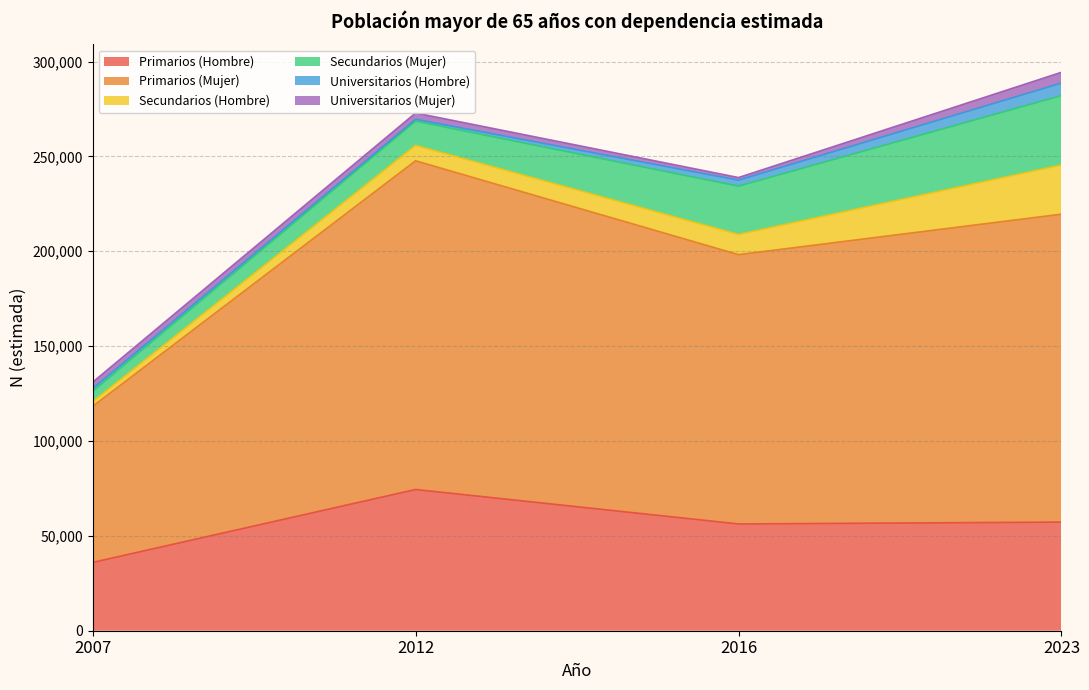

At which label does Secundarios (Hombre) first exceed 10640?

2023